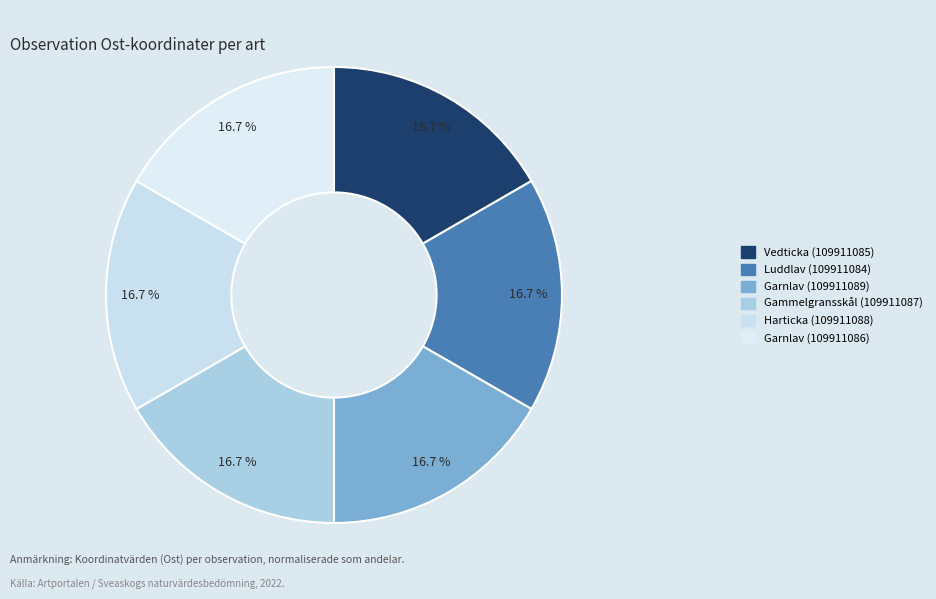

The Gammelgransskål (109911087) slice represents 17% of the pie. True or false?

True